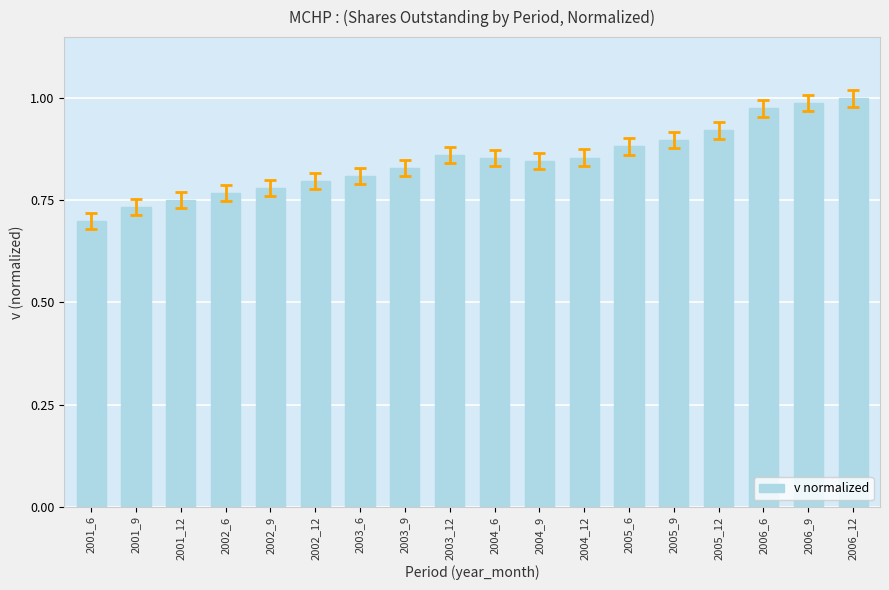

What is the label of the 2nd bar from the right?

2006_9